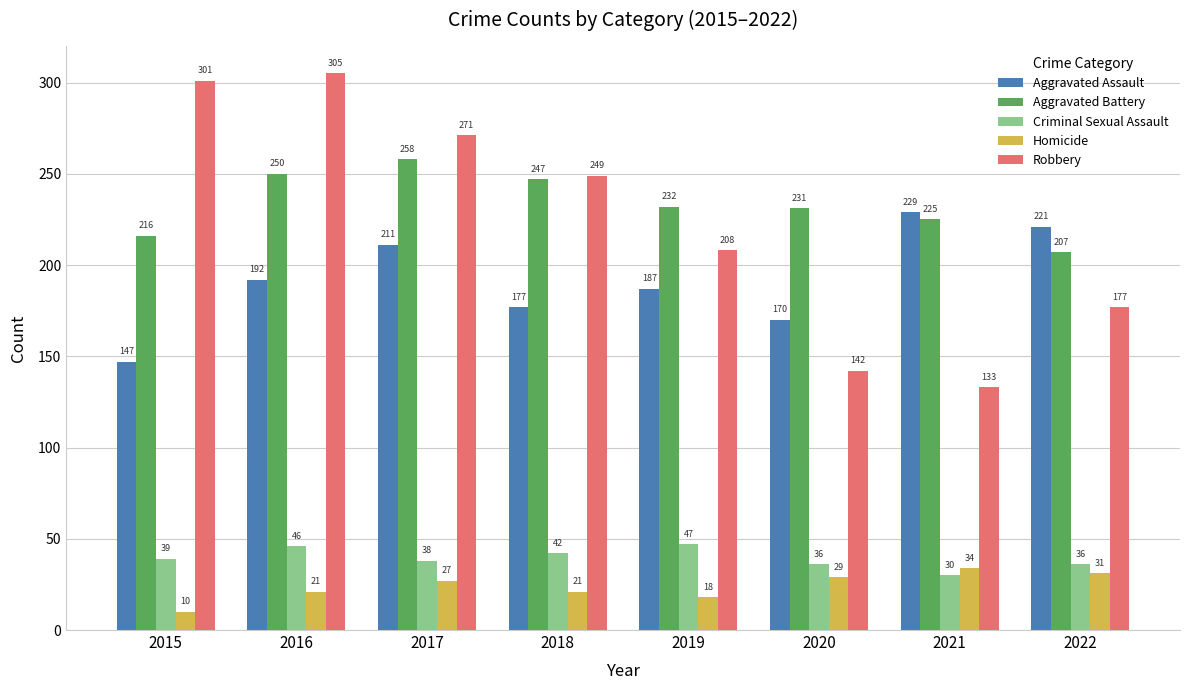

How many bars are there in total?

40